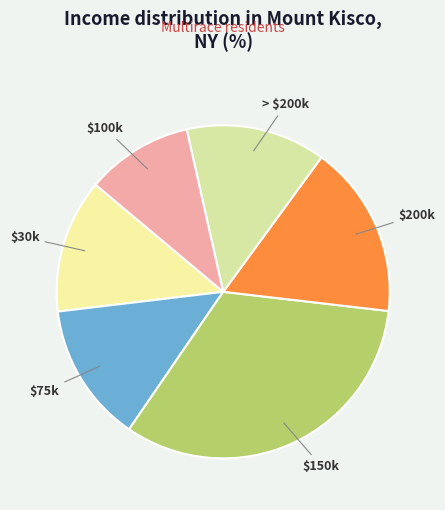

True or false: $30k accounts for 13% of the total.

True